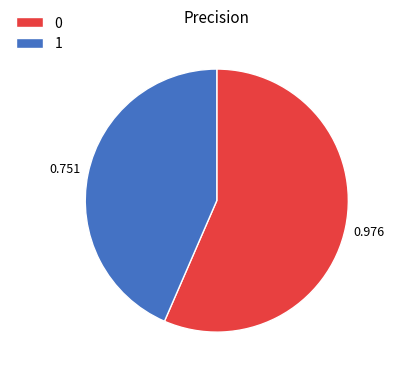

Does 0 account for over 50% of the chart?

Yes